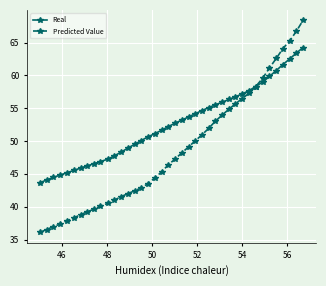

What is the value of the Real point at the 12th from the left?

47.7